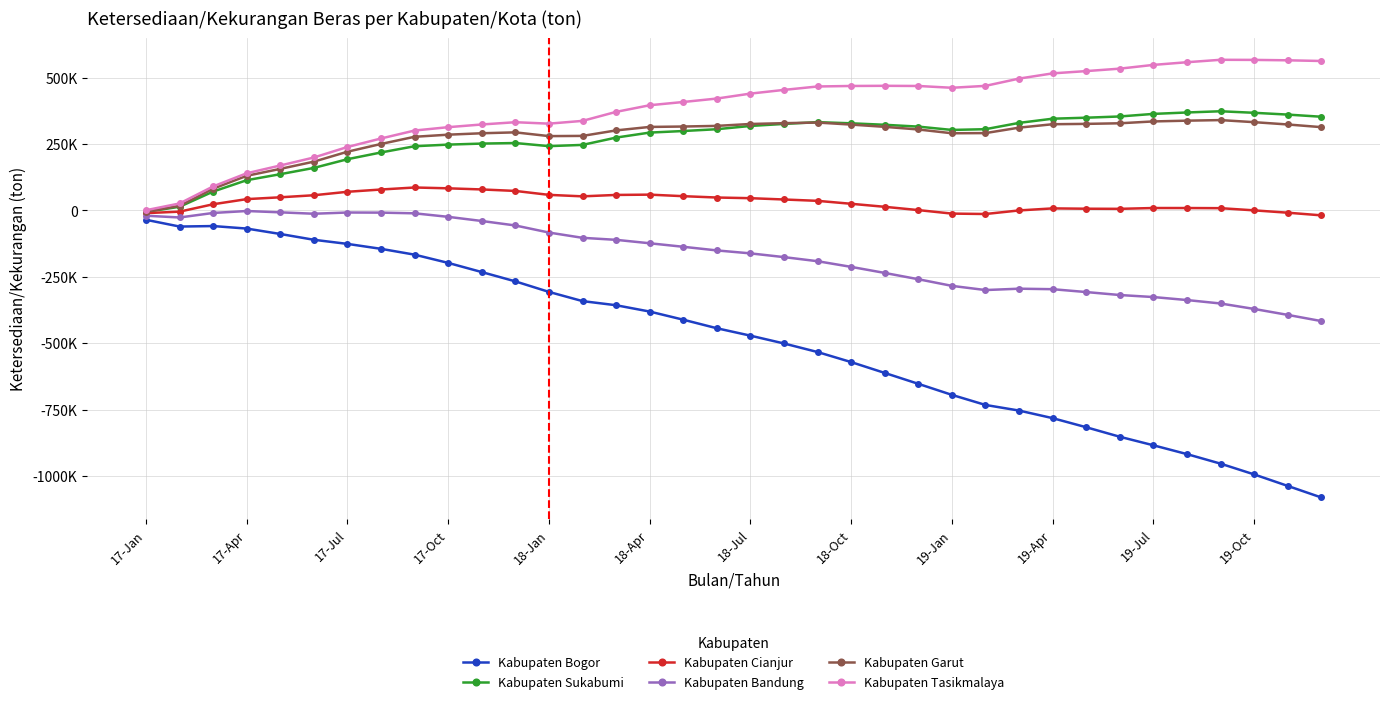

What are all the series names shown in the legend?

Kabupaten Bogor, Kabupaten Sukabumi, Kabupaten Cianjur, Kabupaten Bandung, Kabupaten Garut, Kabupaten Tasikmalaya